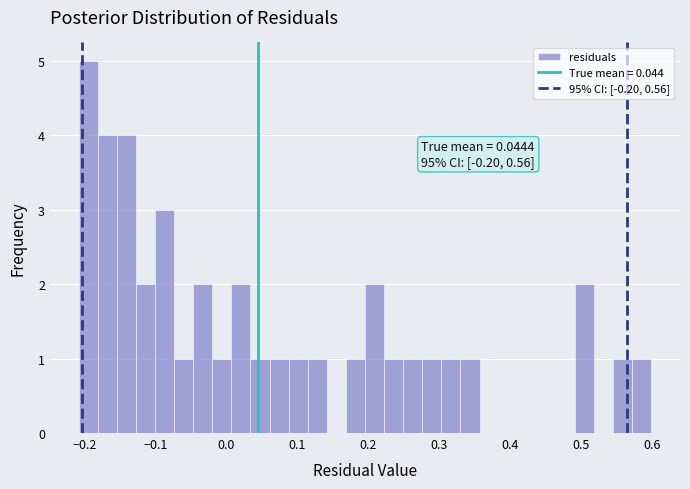

Around what value on the x-axis is the tallest bar? Give the approximate position of its centre, as read against the axis.

-0.19